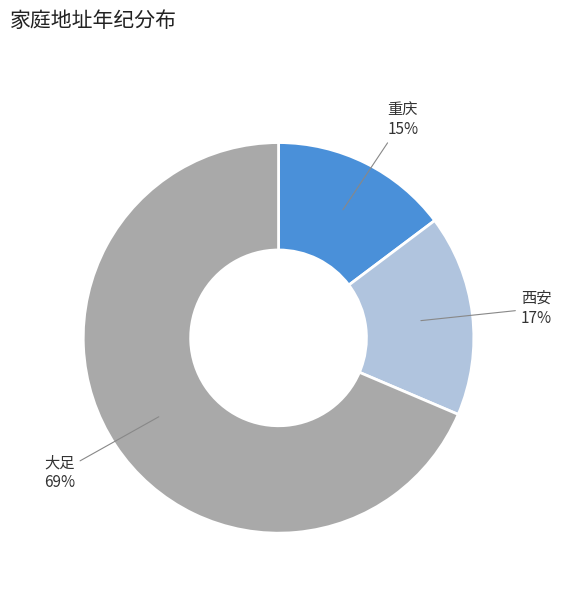

Do 大足 and 西安 together represent more than half of the pie?

Yes